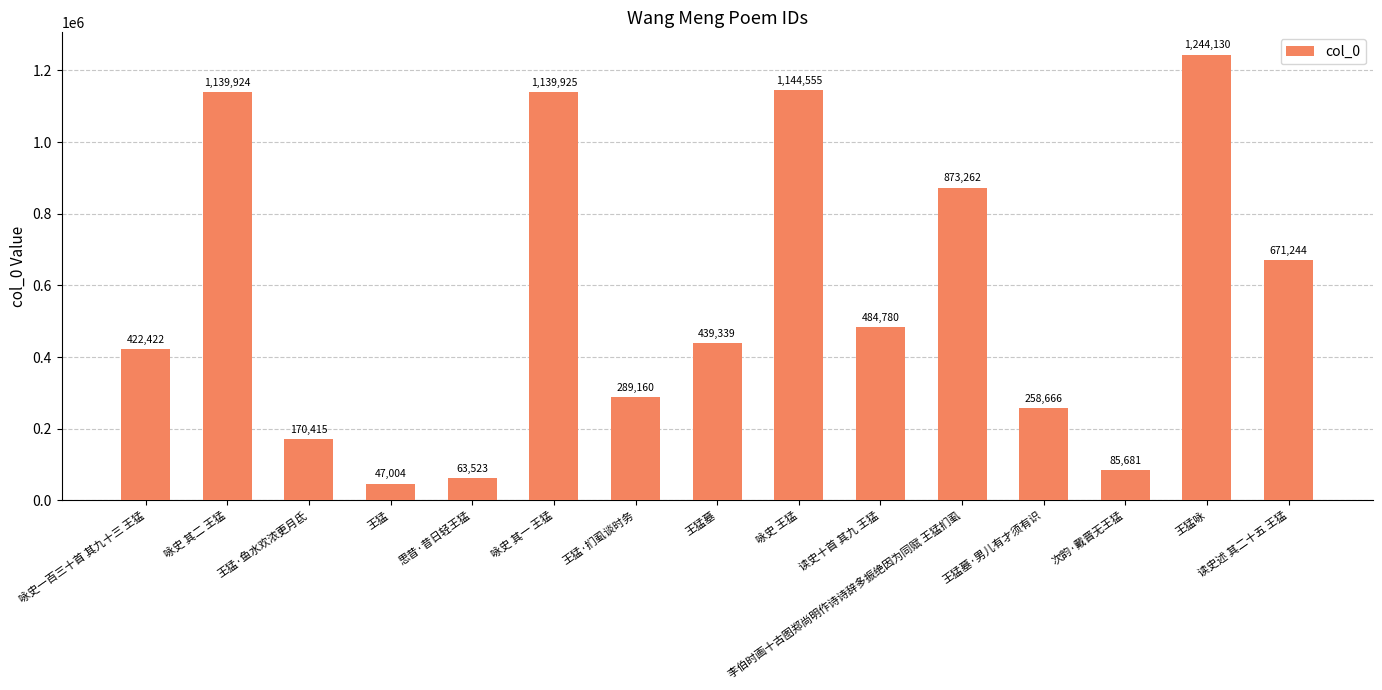

What position from the right is 王猛墓·男儿有才须有识?

4